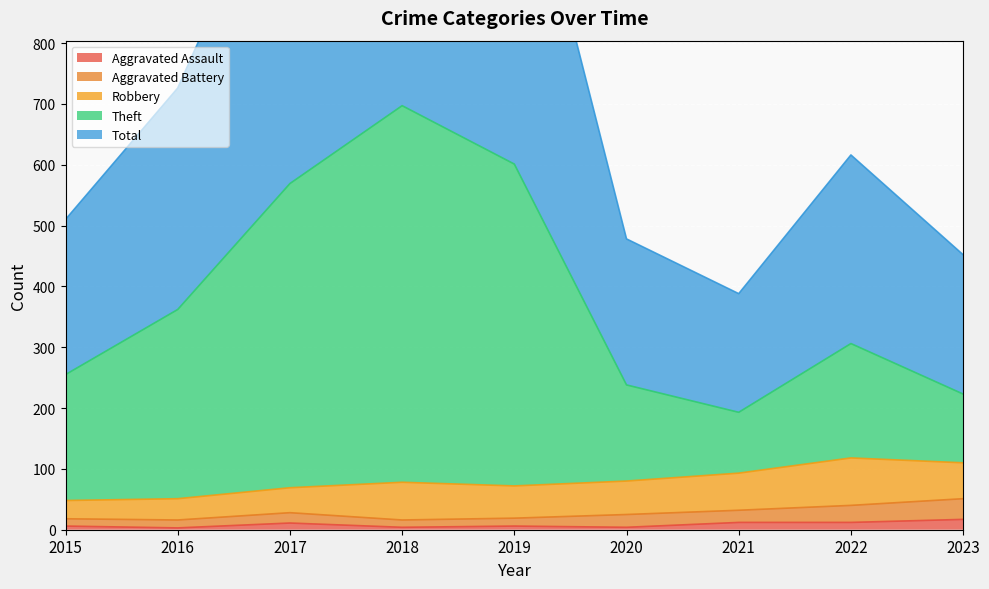

True or false: Aggravated Assault has a value of 4 at 2020.

True